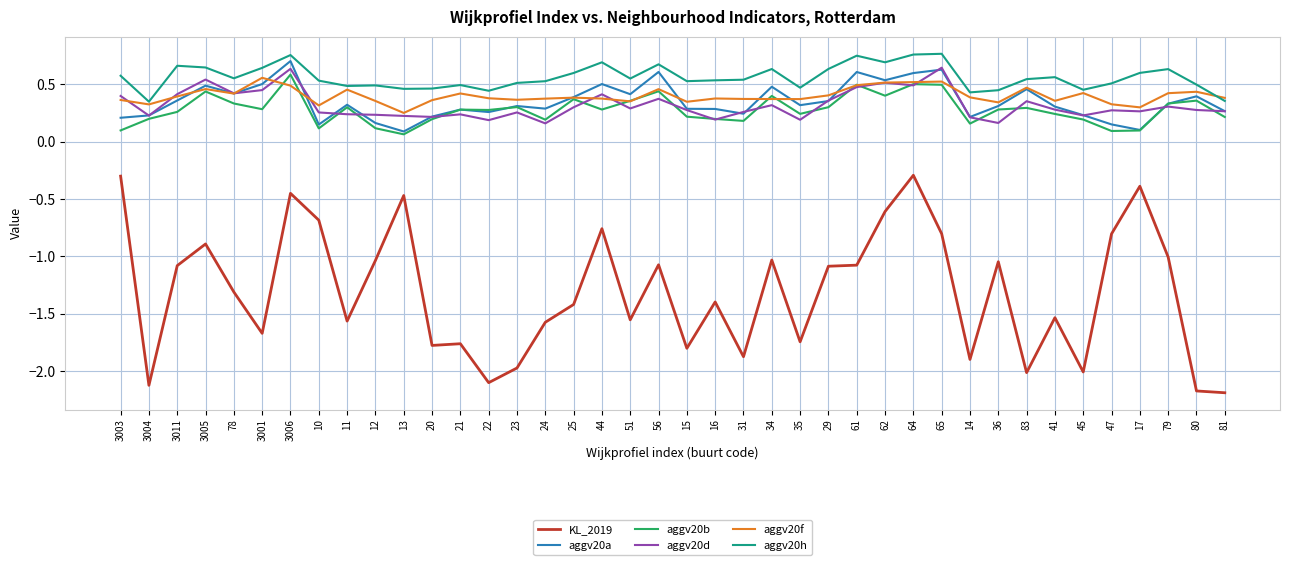

Which series has the largest total across all categories?

aggv20h